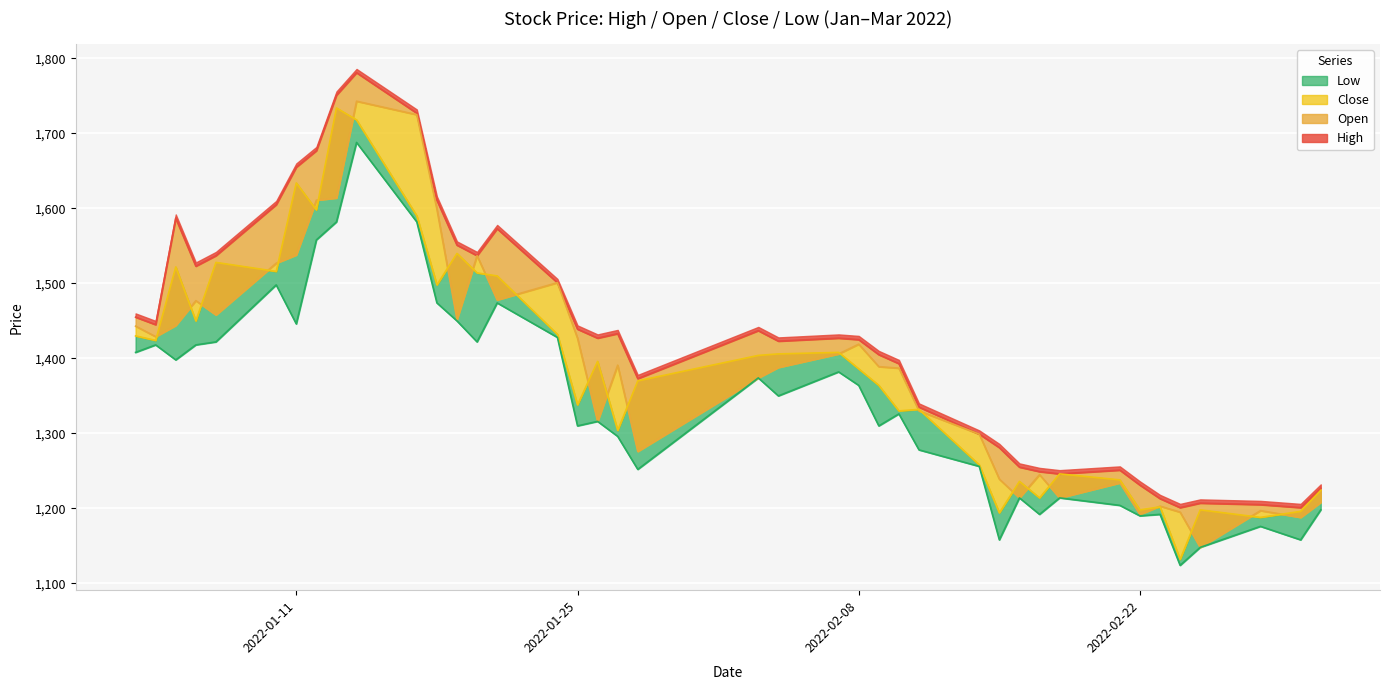

What is the smallest value displayed?

1124